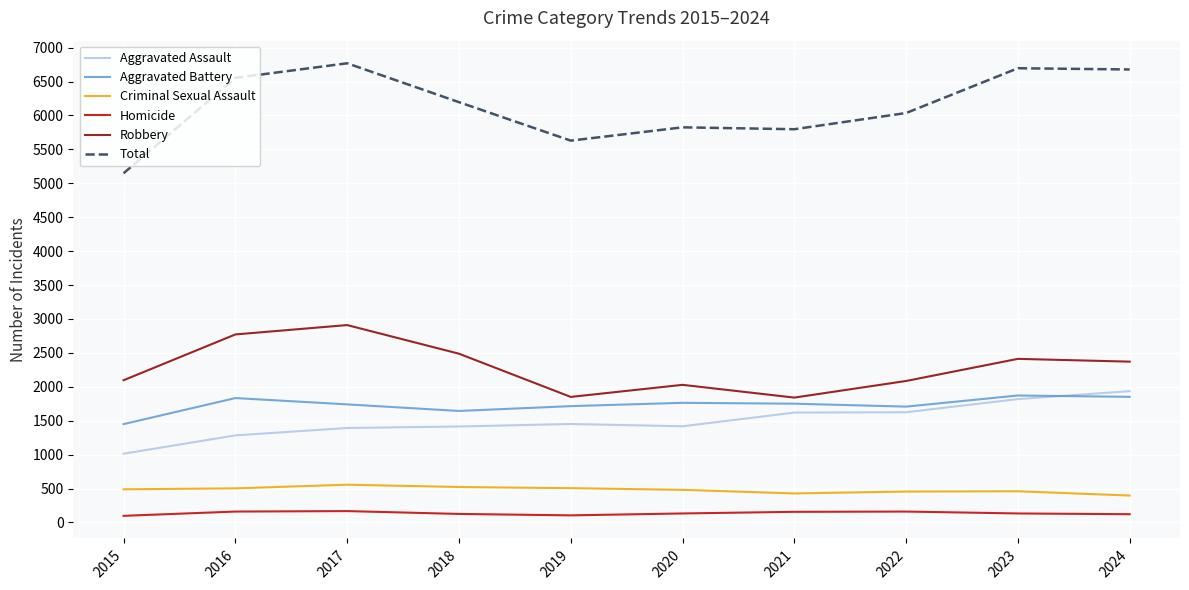

Is it true that Aggravated Assault equals 2715 at 2022?

False